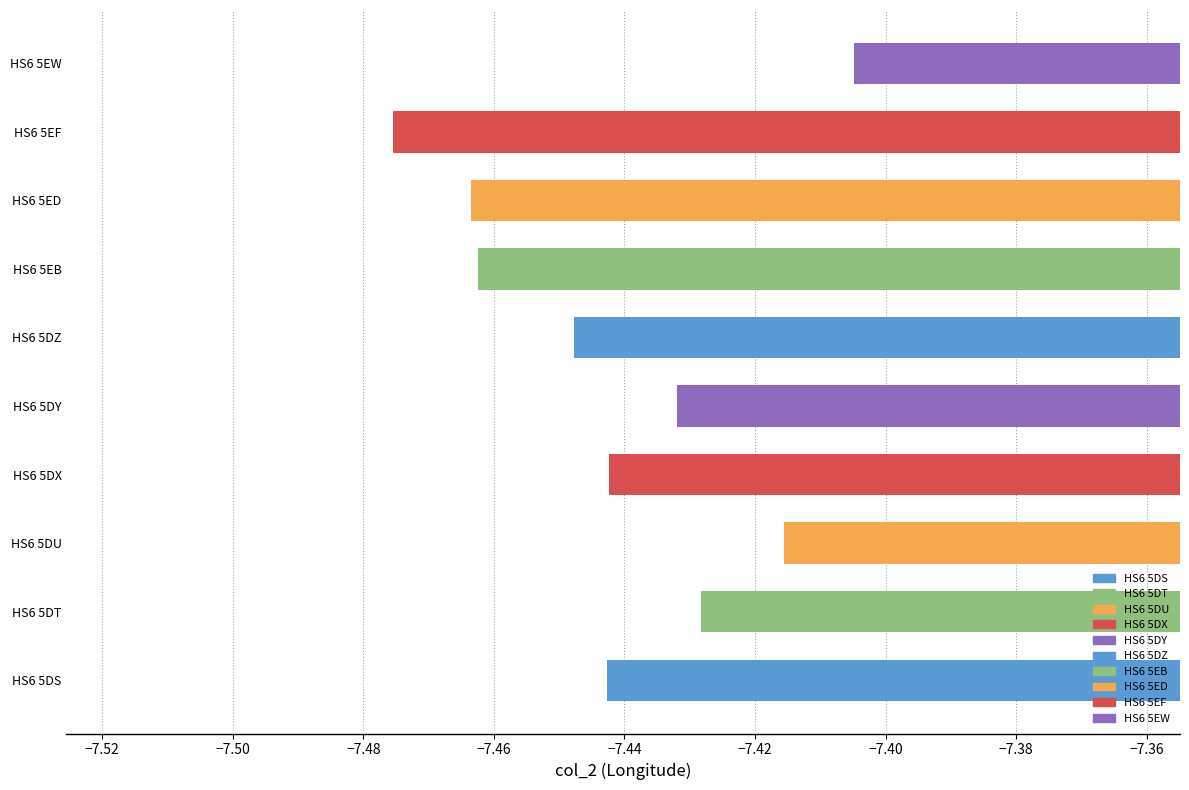

Where is the data nearest to the value -7?

HS6 5EW